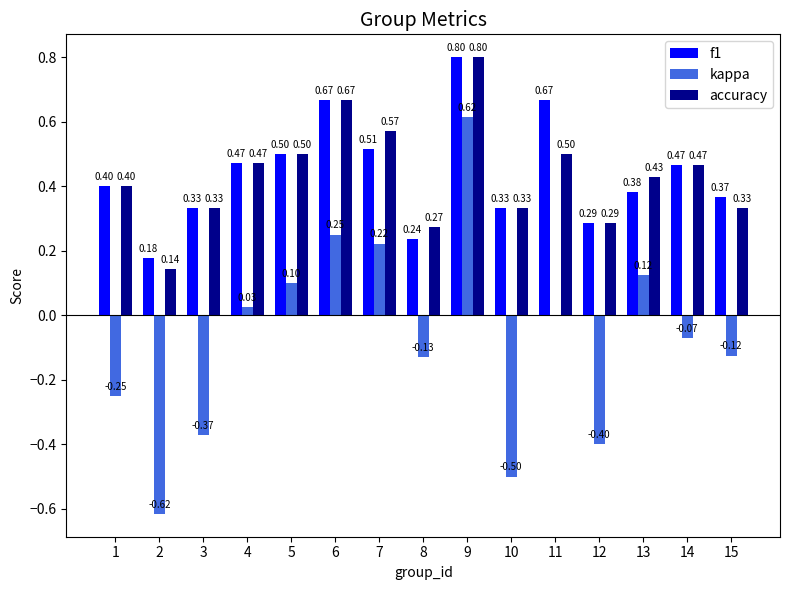

What is the maximum value shown in the chart?

0.8